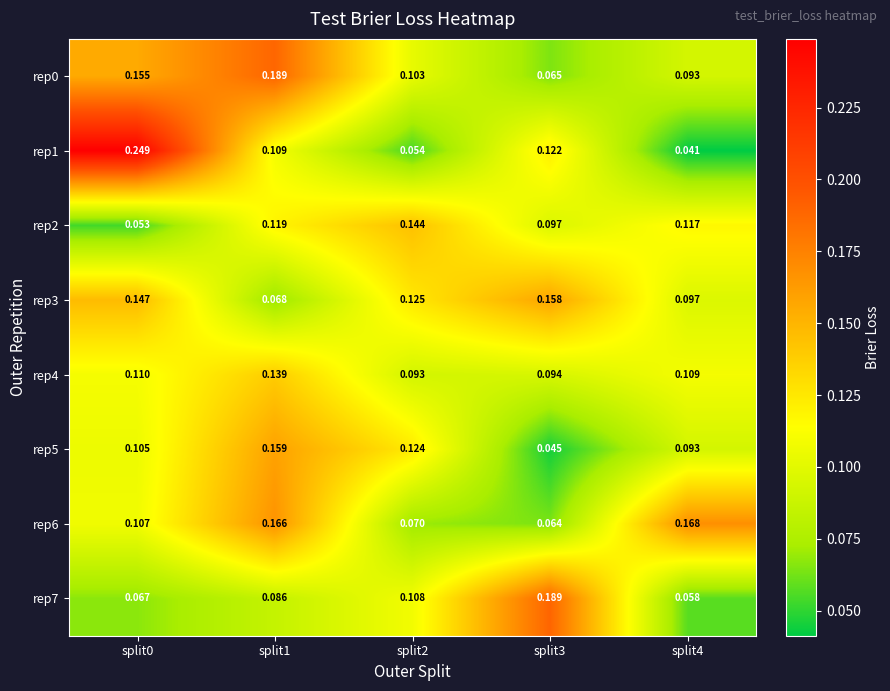

Is the value of rep2 at split4 greater than the value of rep5 at split4?

Yes